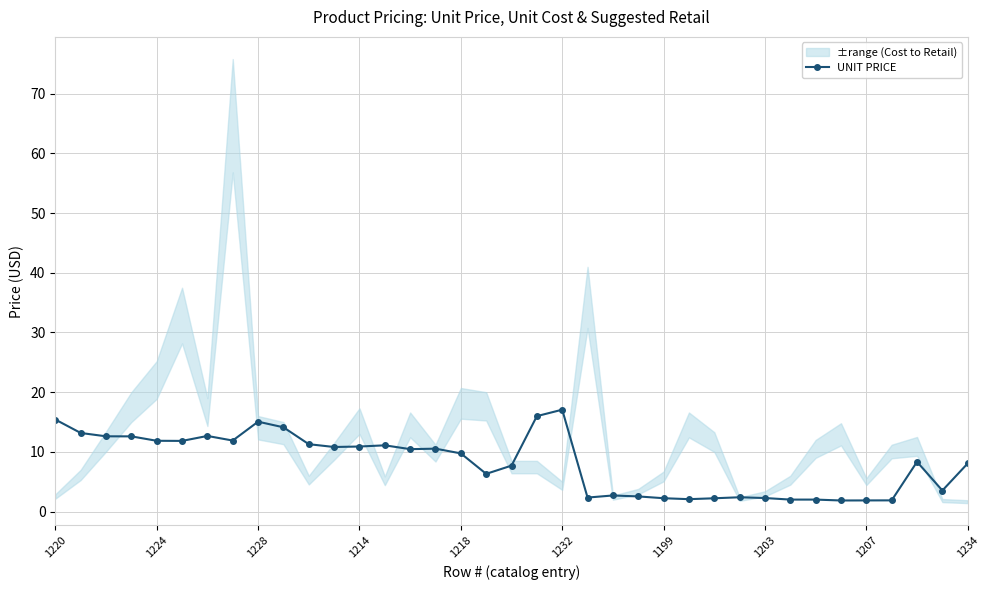

At which label does the data first exceed 9?

1220